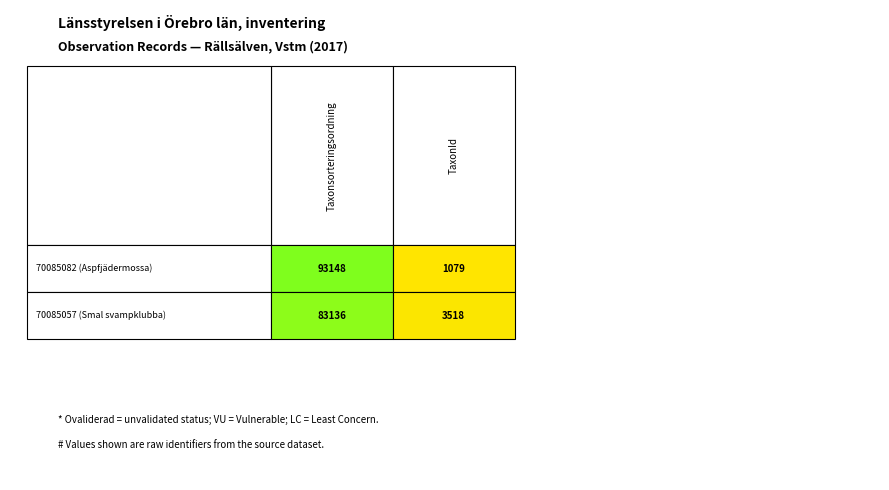

Reading left to right, transcribe all the data shown in this chart.

70085082: Taxonsorteringsordning=93148	TaxonId=1079
70085057: Taxonsorteringsordning=83136	TaxonId=3518